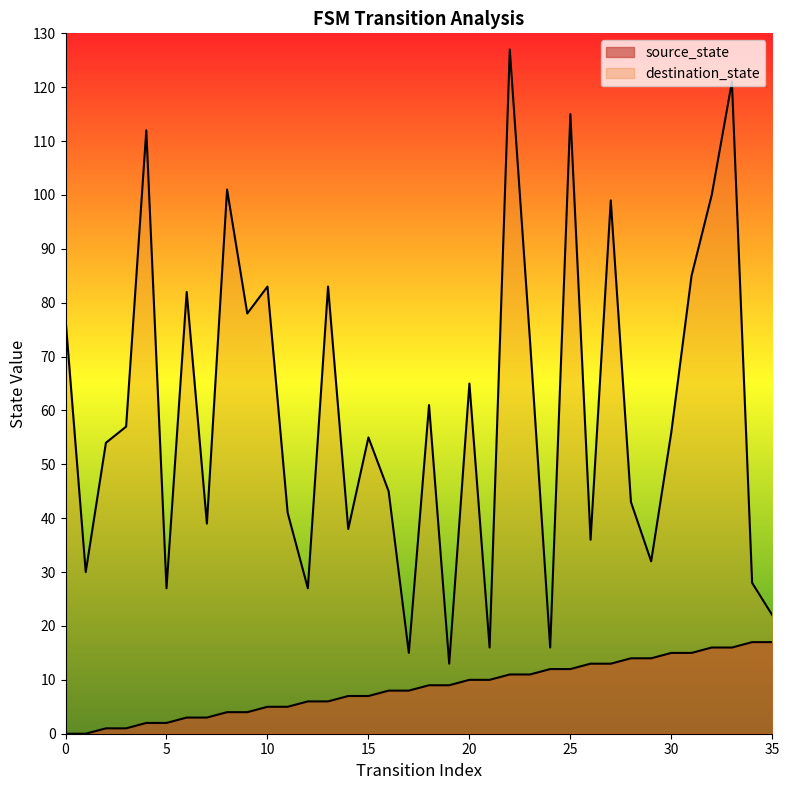

How many lines are shown in the chart?

2